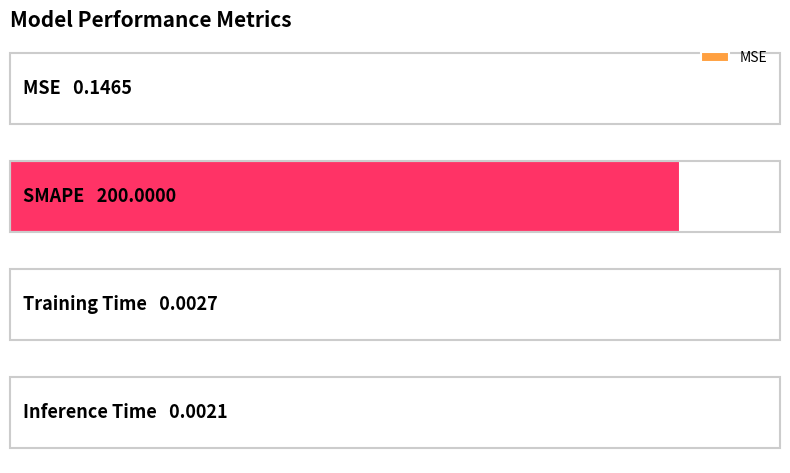

Between Training Time and MSE, which is larger?

MSE